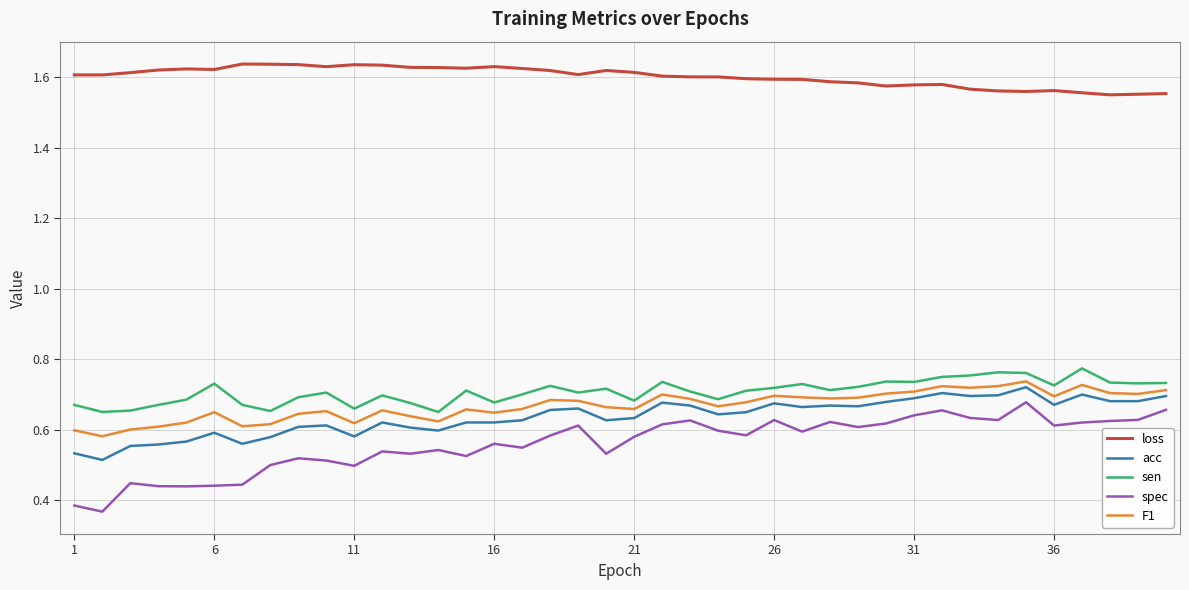

Which series has the largest range (max minus min)?

spec